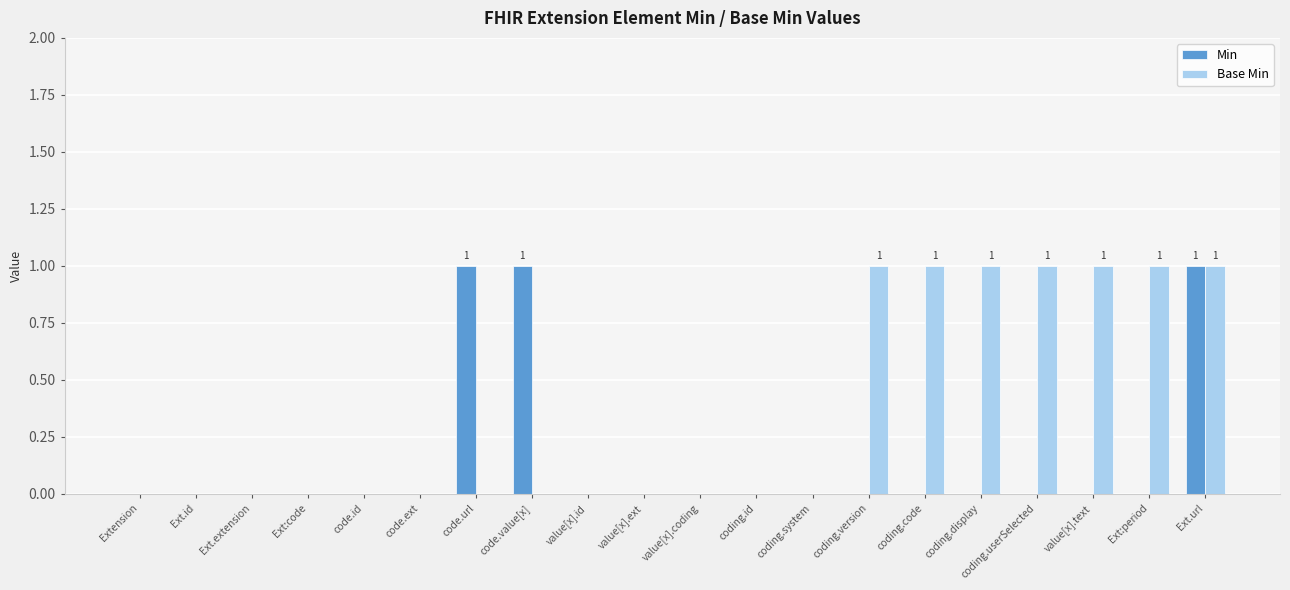

Between Ext:code and Ext:period, which series saw the biggest shift?

Base Min